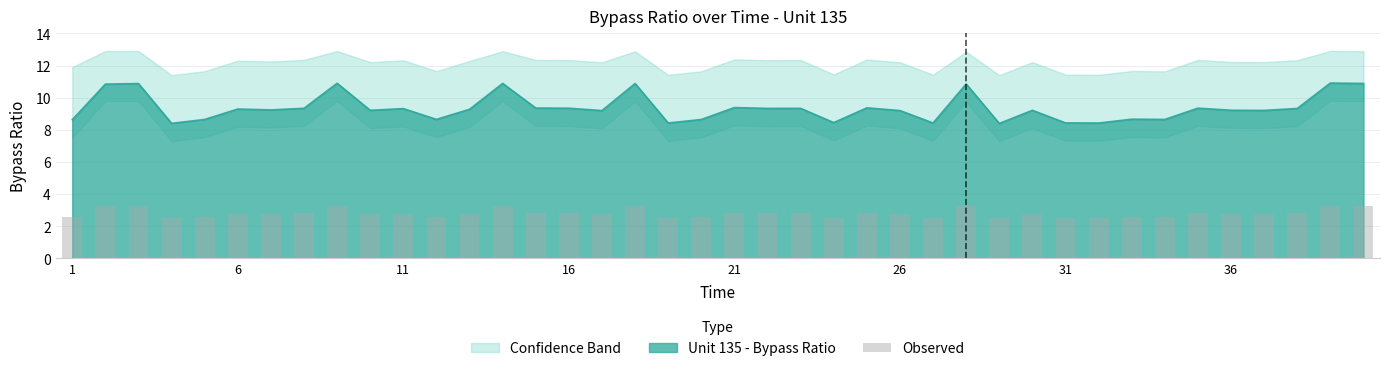

What is the lowest value of the Unit 135 - Bypass Ratio series?

8.4